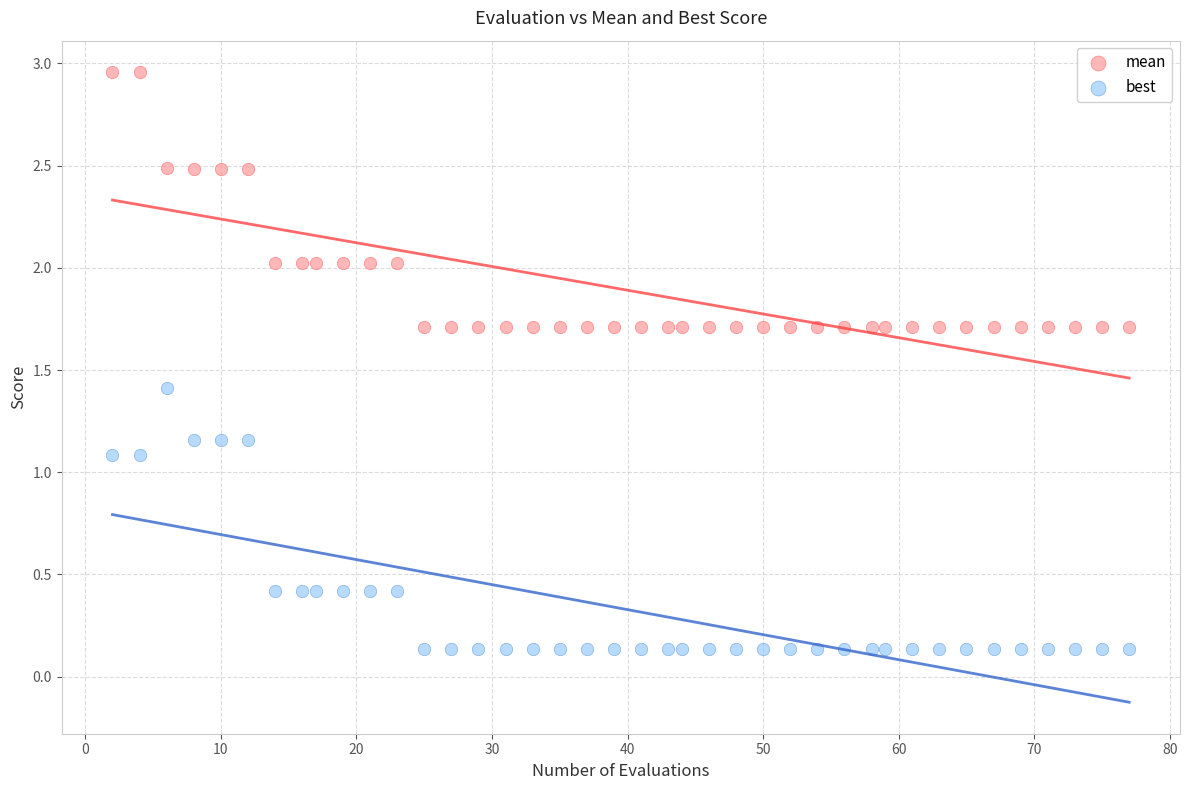

Which series reaches the maximum Y coordinate?

mean